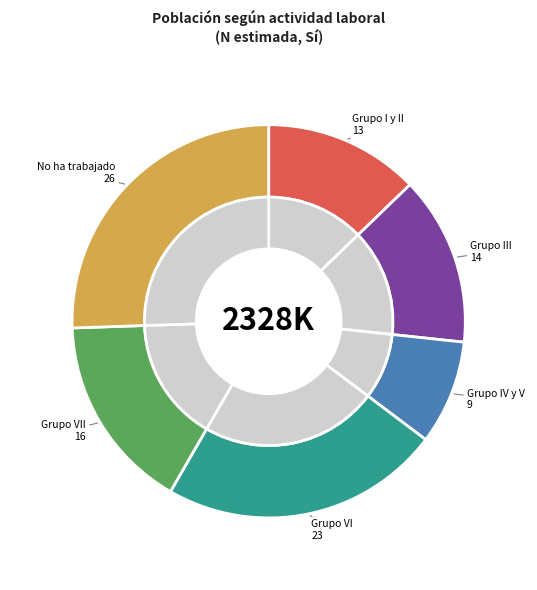

What percentage is NOT represented by Grupo I y II?

87.2%